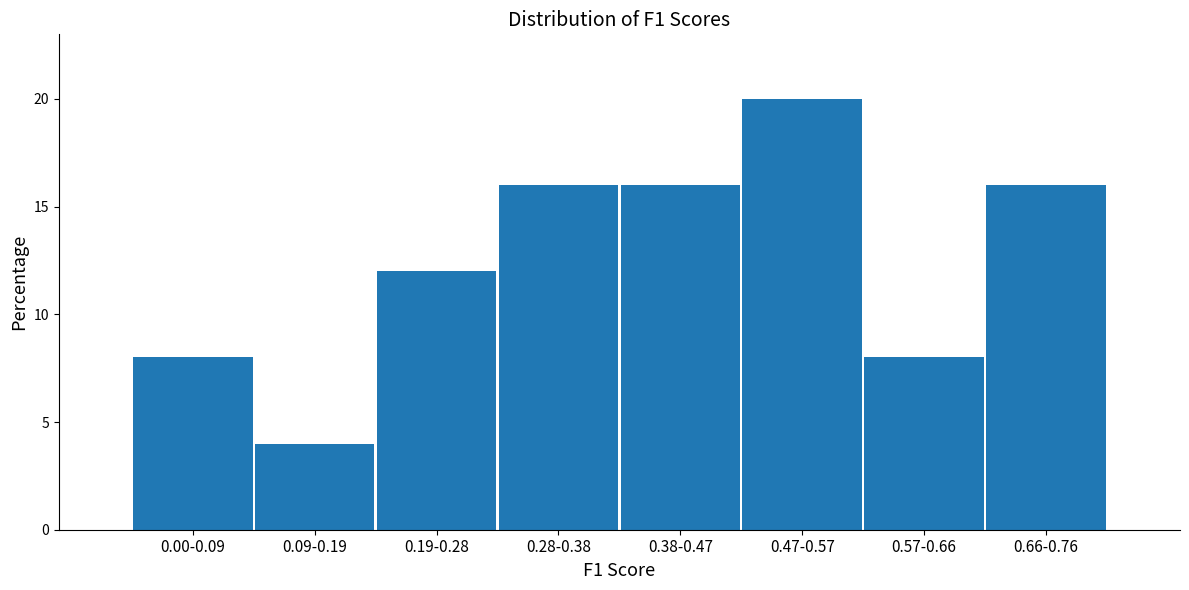

Reading right to left, list all the values displayed in this chart.

0.66-0.76=16	0.57-0.66=8	0.47-0.57=20	0.38-0.47=16	0.28-0.38=16	0.19-0.28=12	0.09-0.19=4	0.00-0.09=8